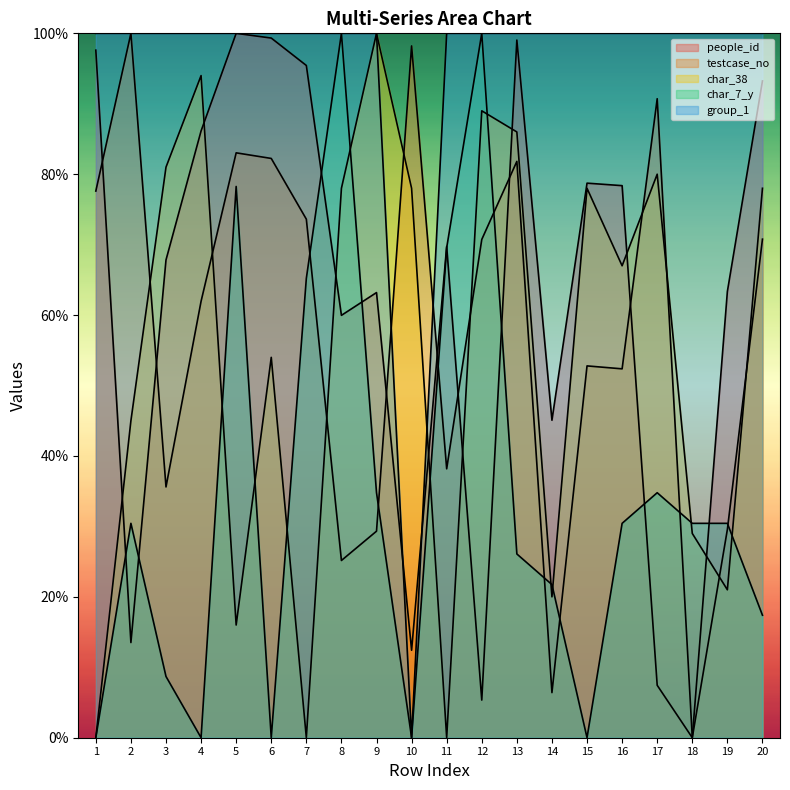

What is the difference between the maximum and minimum values in the group_1 series?

100.0